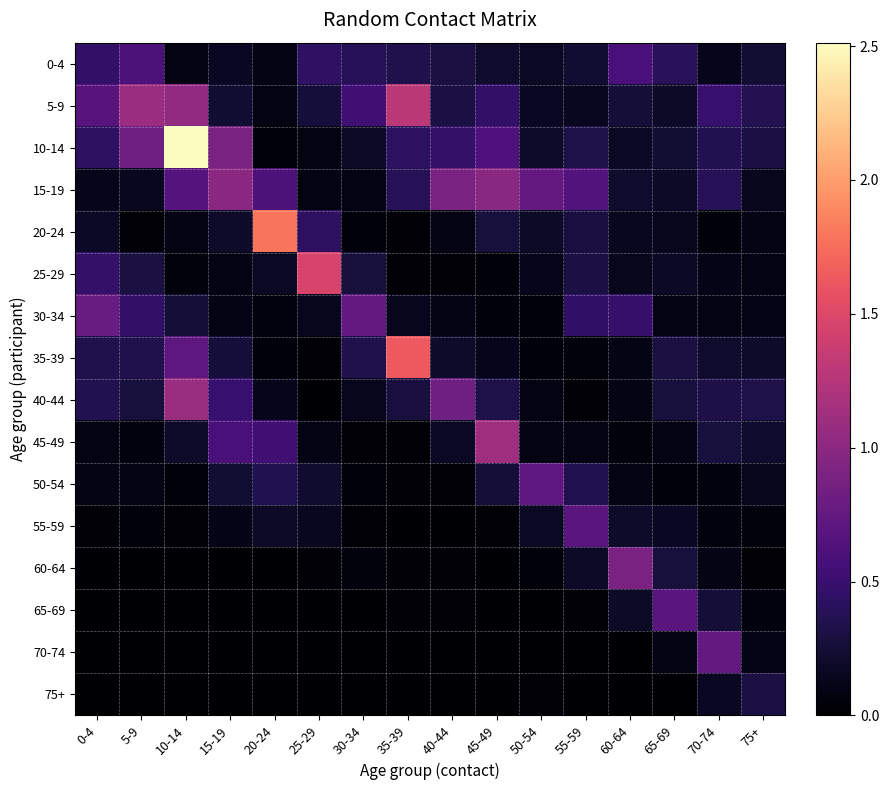

List the series in order of their peak value, highest first.

10-14, 20-24, 35-39, 25-29, 5-9, 45-49, 40-44, 15-19, 60-64, 30-34, 70-74, 50-54, 55-59, 65-69, 0-4, 75+